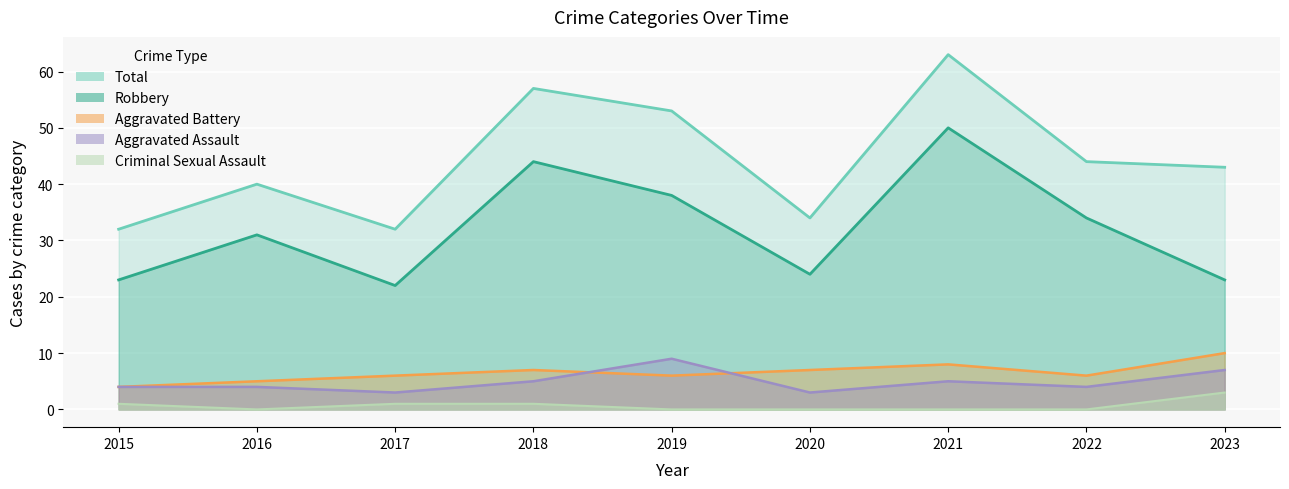

Count the number of categories in the chart.

9